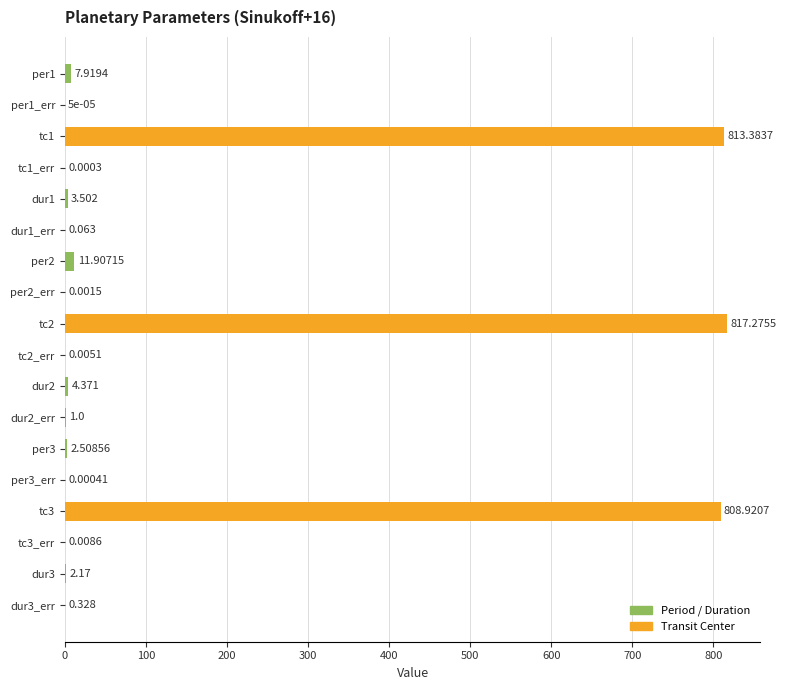

Are the bars horizontal?

Yes